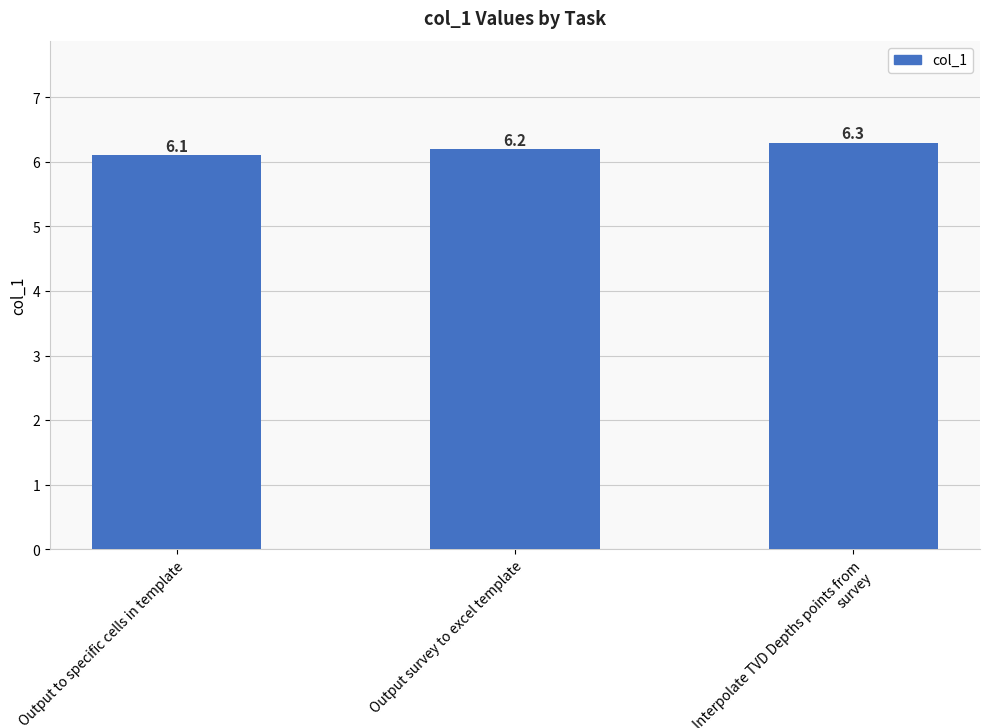

What is the label of the 1st bar from the right?

Interpolate TVD Depths points from survey